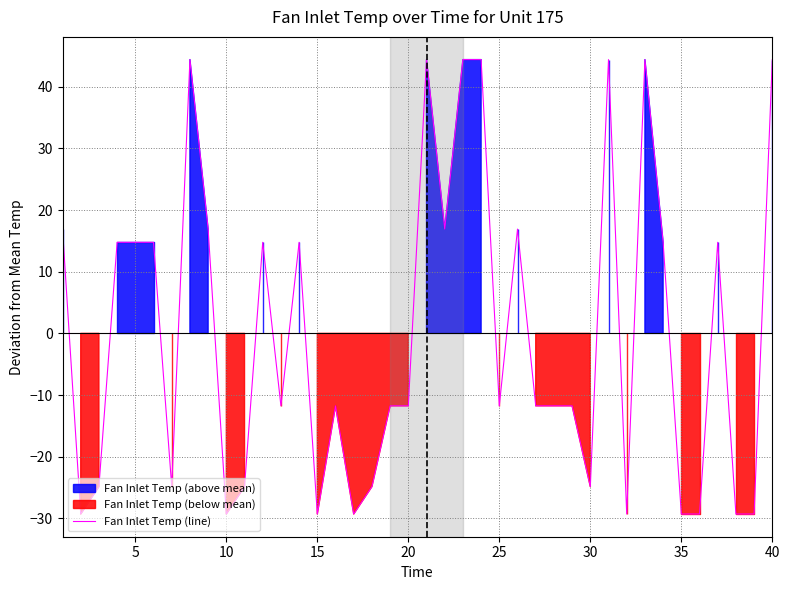

What is the minimum value for Fan Inlet Temp (line)?

-29.3